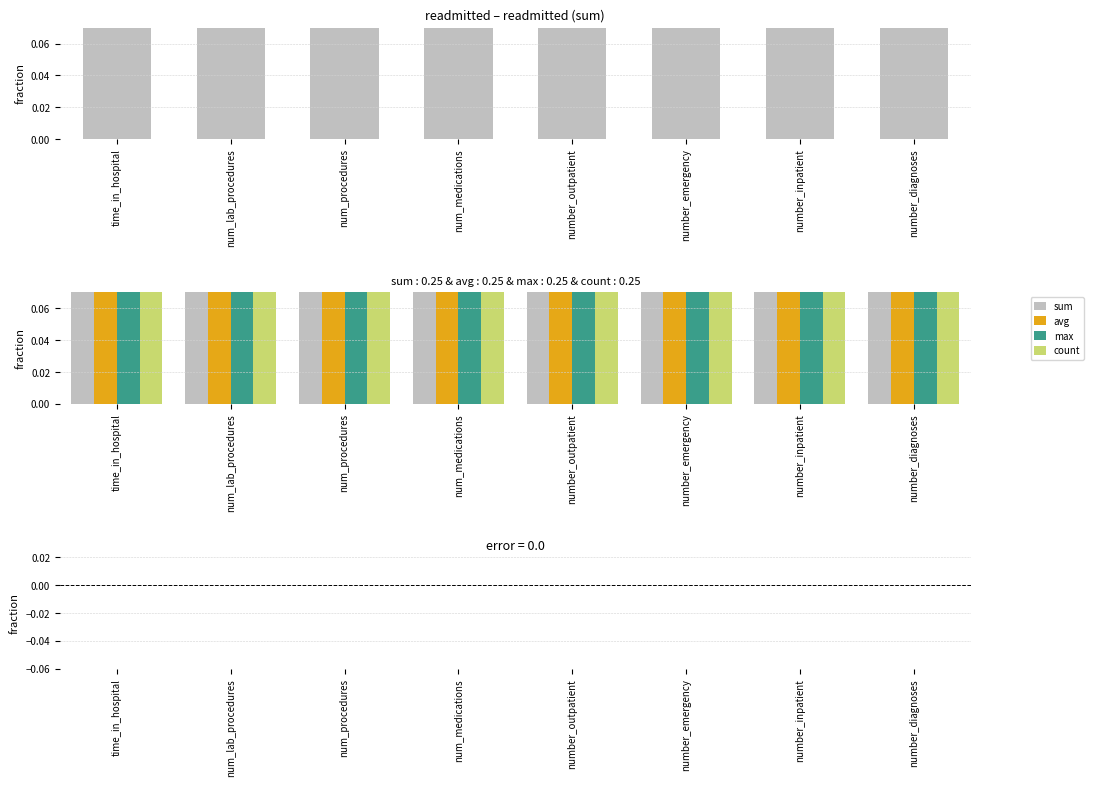

What is the maximum value for sum?

1.4